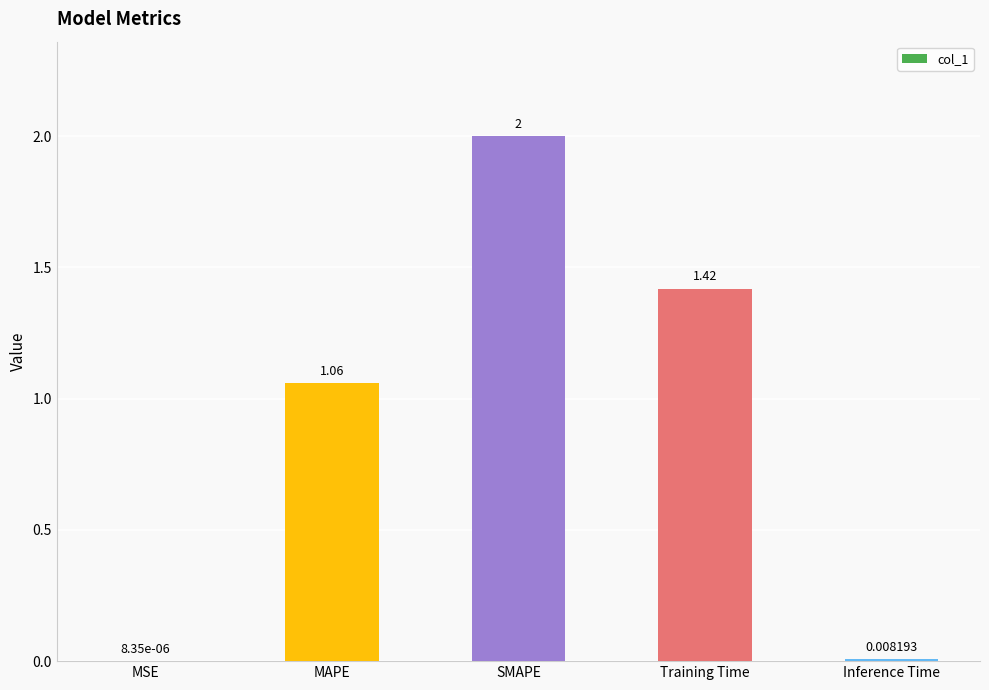

At which category does the chart reach its peak across all series?

SMAPE